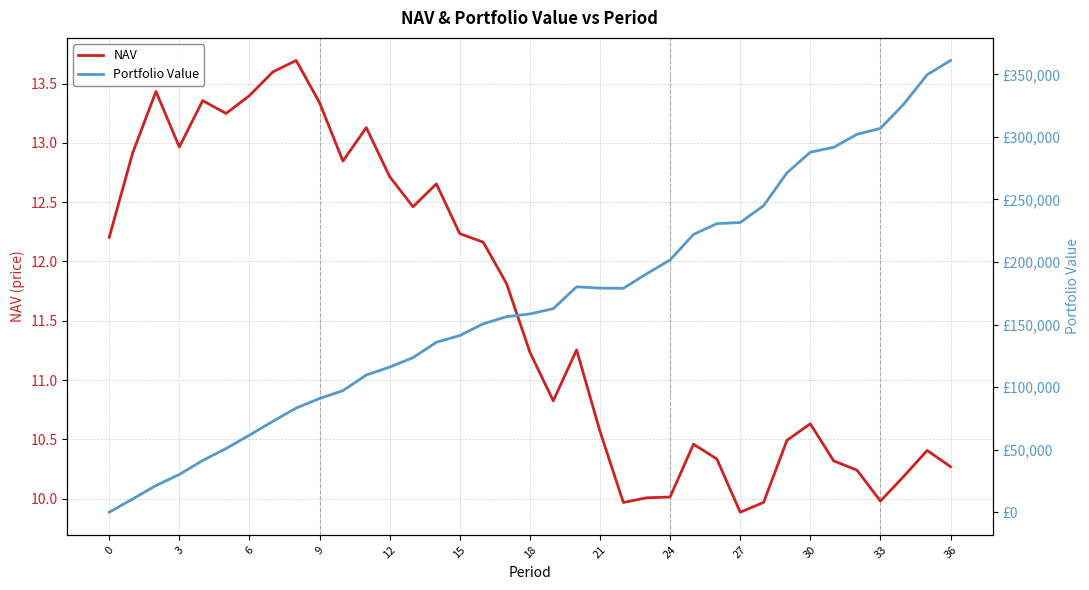

At which label is NAV closest to 11?

19